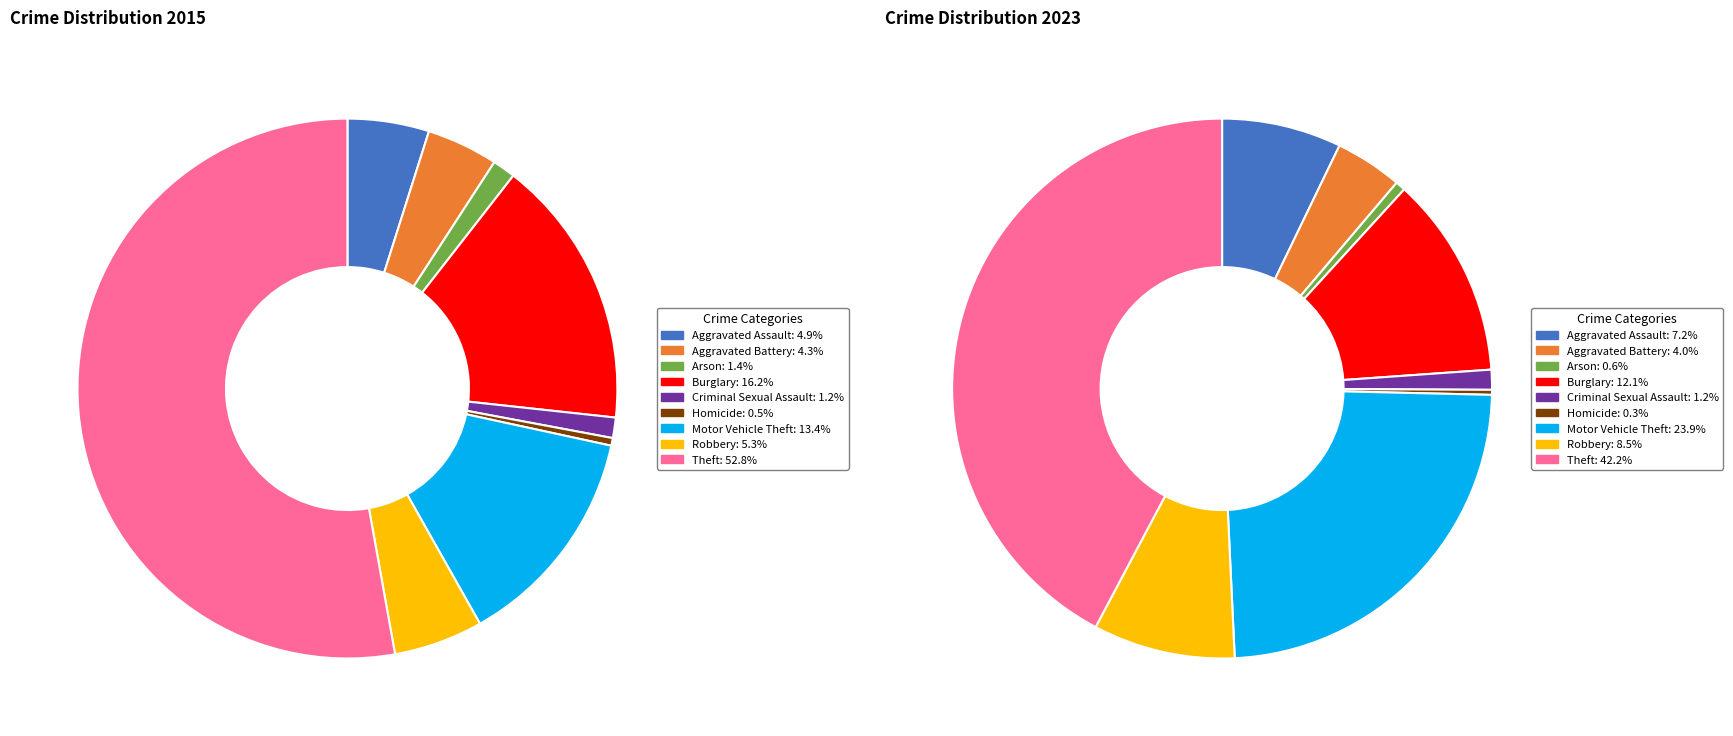

To the nearest percent, what is the difference between the Criminal Sexual Assault and Burglary slice percentages?

11%